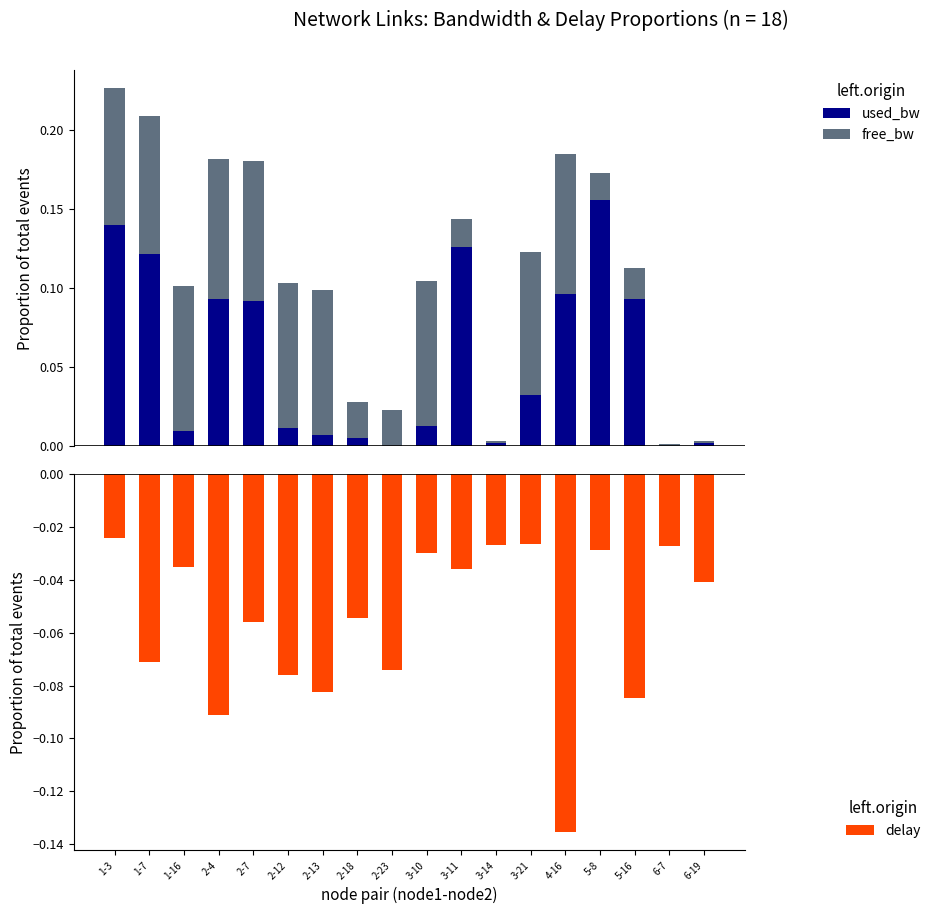

Rank the series at 3-21 from highest to lowest value.

free_bw, used_bw, delay